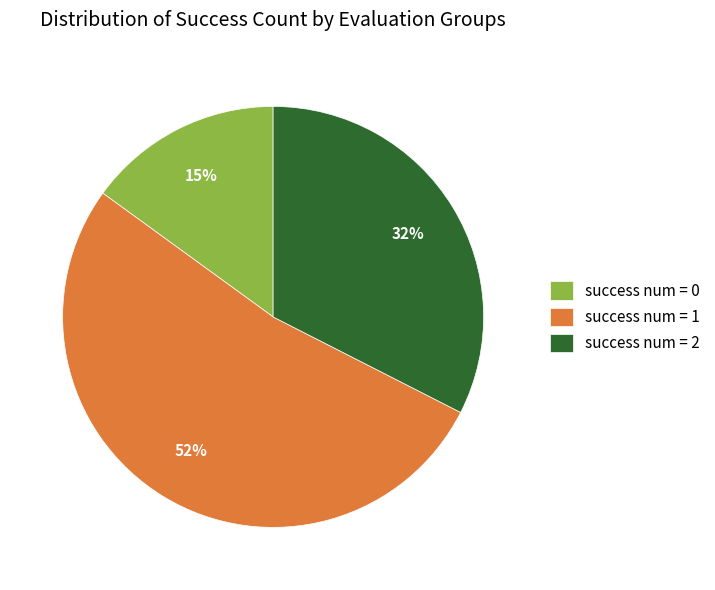

Which has a higher value, success num = 1 or success num = 2?

success num = 1